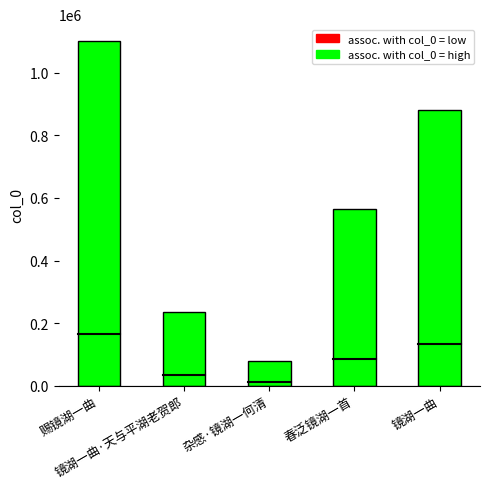

Read the value at 镜湖一曲.

879480